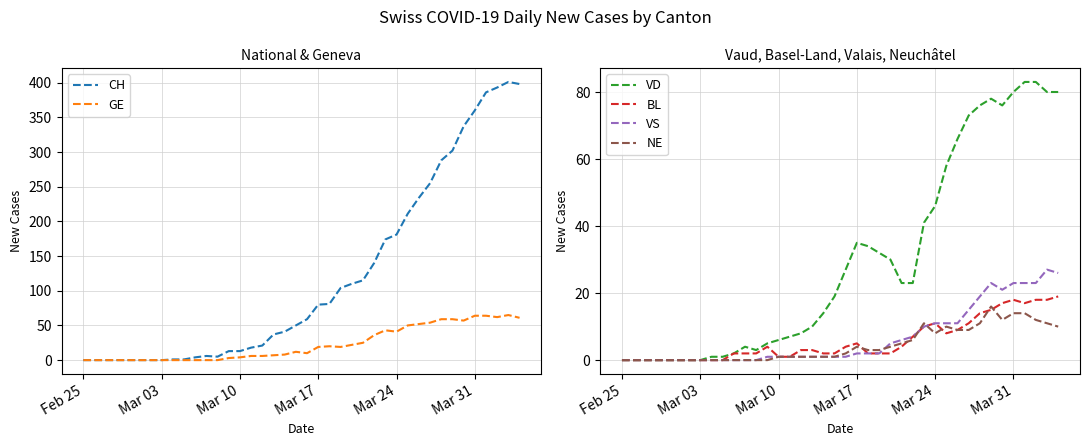

In VS, how many points are lower than both neighbors (excluding endpoints)?

1